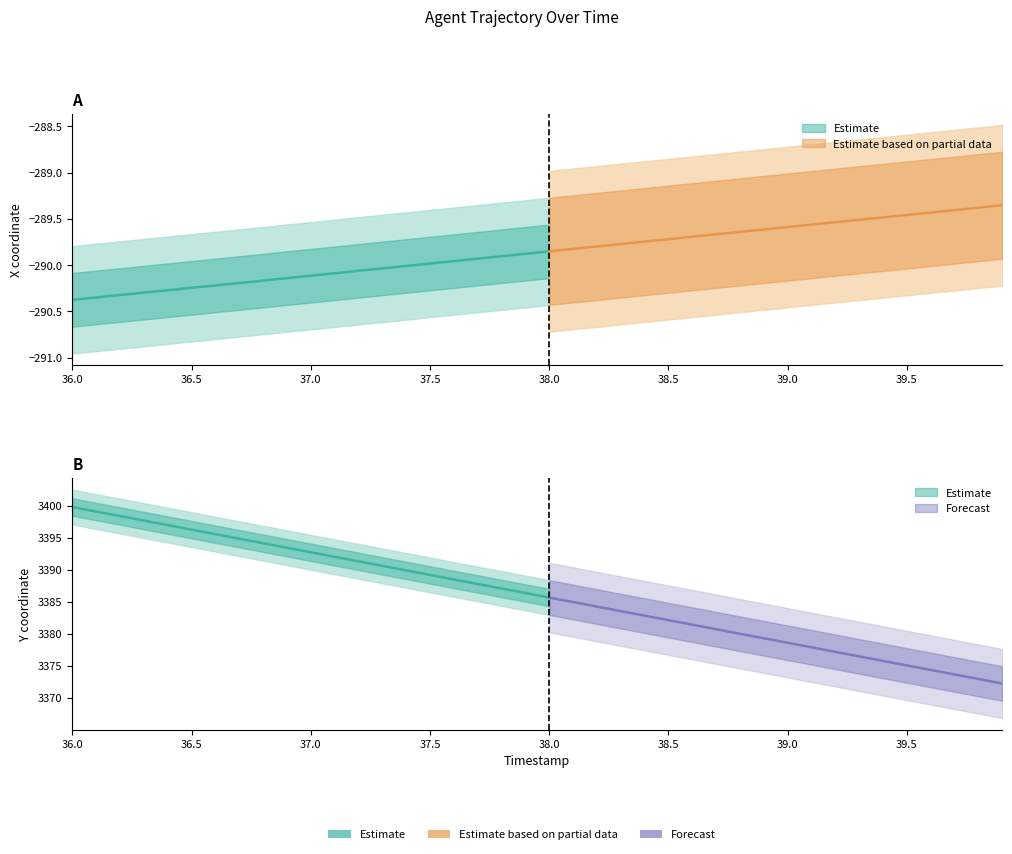

Rank the series at 33 from highest to lowest value.

Y, X